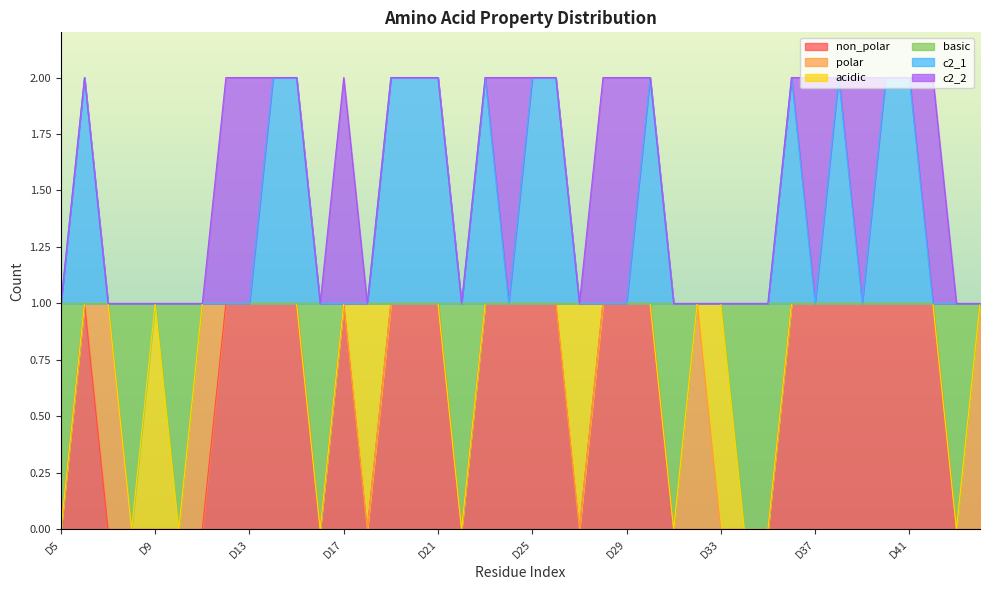

True or false: non_polar has more than 0 interior local peaks.

True